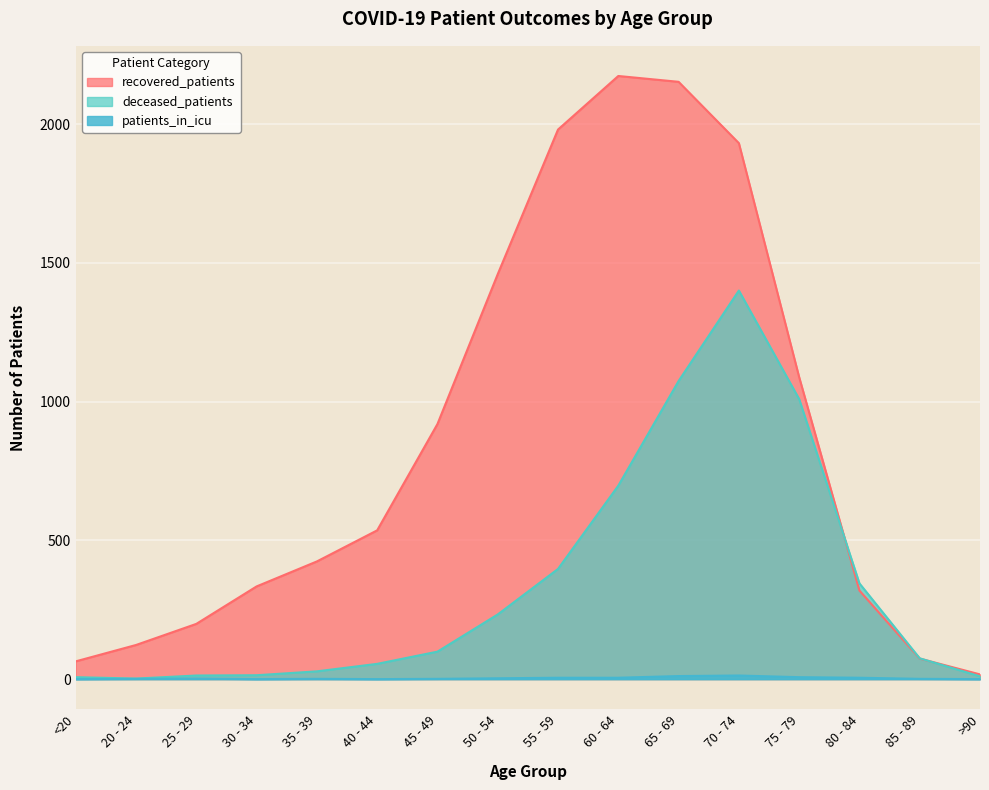

True or false: deceased_patients has more than 1 points higher than both neighbors.

False